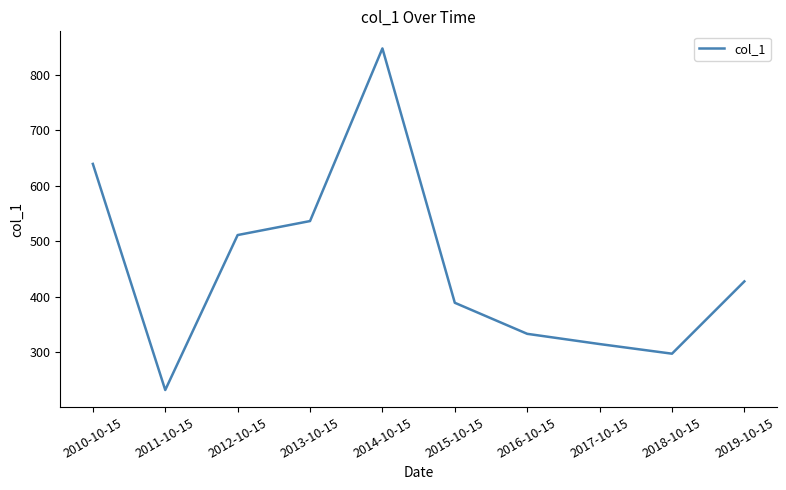

Rank the categories by value from highest to lowest.

2014-10-15, 2010-10-15, 2013-10-15, 2012-10-15, 2019-10-15, 2015-10-15, 2016-10-15, 2017-10-15, 2018-10-15, 2011-10-15